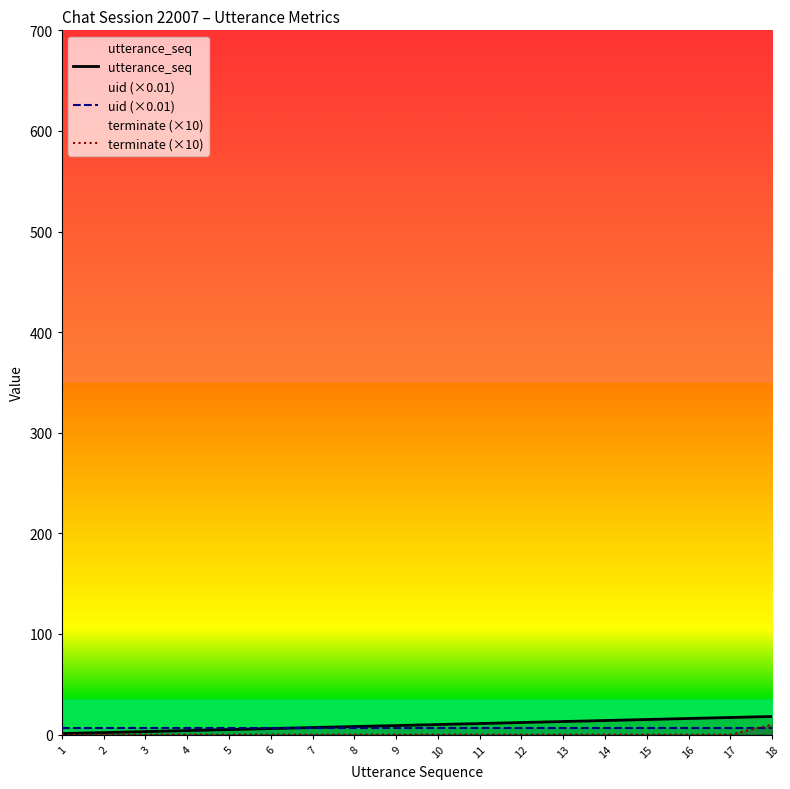

Reading right to left, extract all data points from this chart.

utterance_seq: 18.0	17.0	16.0	15.0	14.0	13.0	12.0	11.0	10.0	9.0	8.0	7.0	6.0	5.0	4.0	3.0	2.0	1.0
uid (×0.01): 6.7	6.7	6.7	6.7	6.7	6.7	6.7	6.7	6.7	6.7	6.7	6.7	6.7	6.7	6.7	6.7	6.7	6.7
terminate (×10): 10.0	0.0	0.0	0.0	0.0	0.0	0.0	0.0	0.0	0.0	0.0	0.0	0.0	0.0	0.0	0.0	0.0	0.0